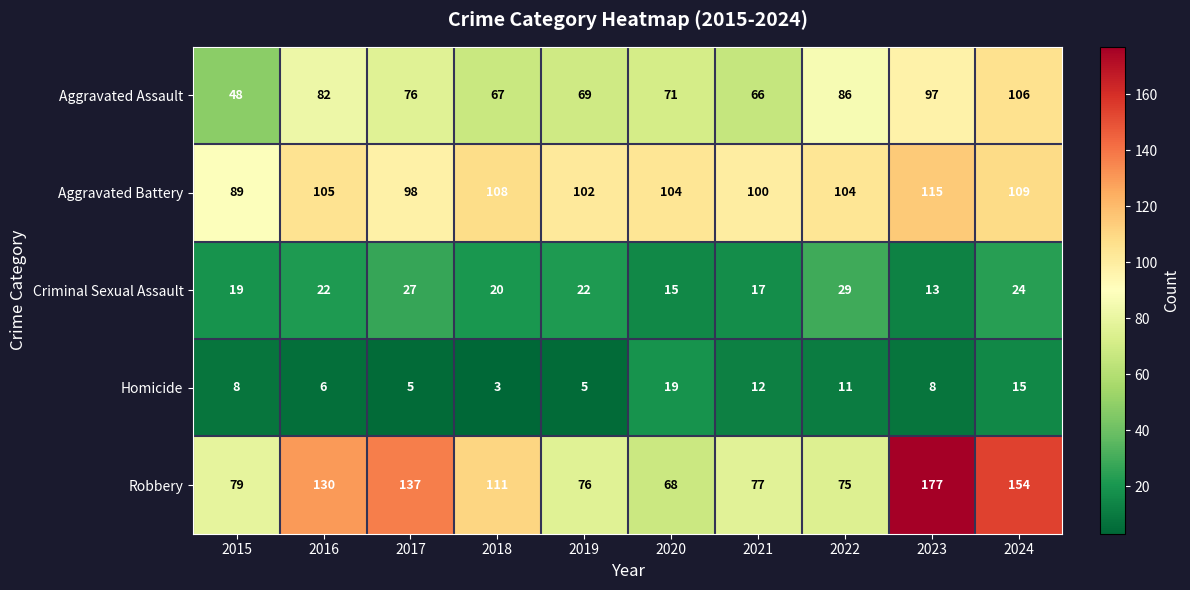

True or false: Homicide has a value of 5 at 2019.

True